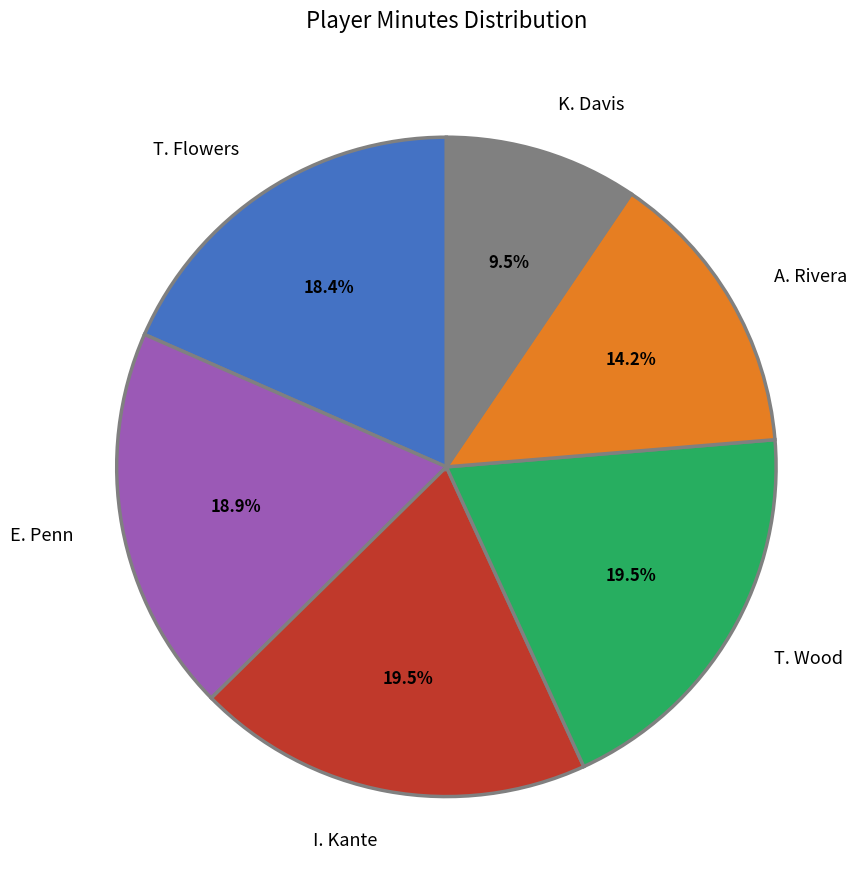

Is I. Kante the majority of the pie?

No